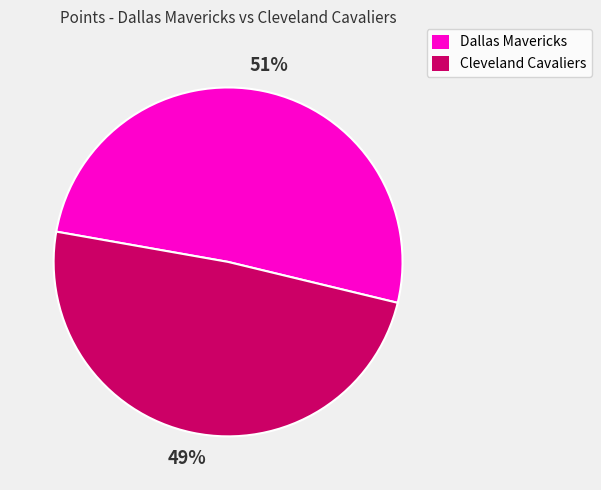

How many slices are in this pie chart?

2